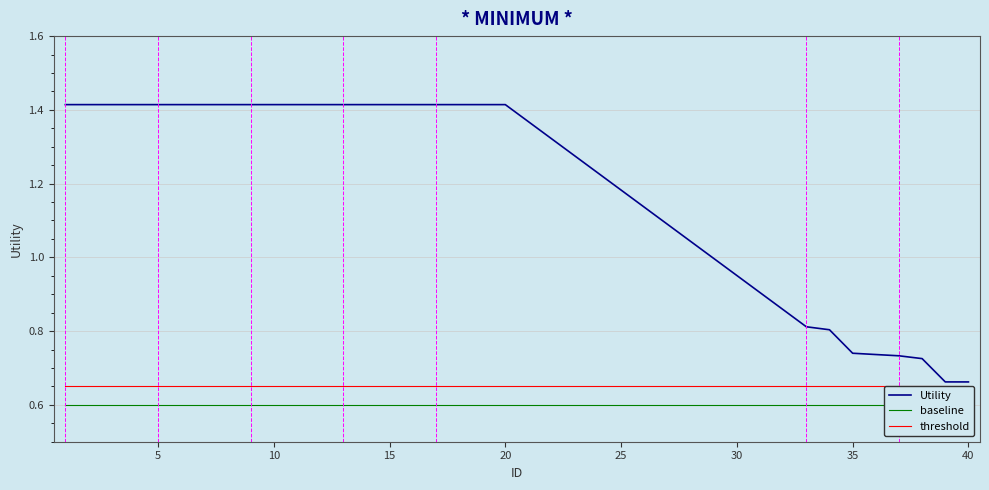

What is the average value of the threshold series?

0.7